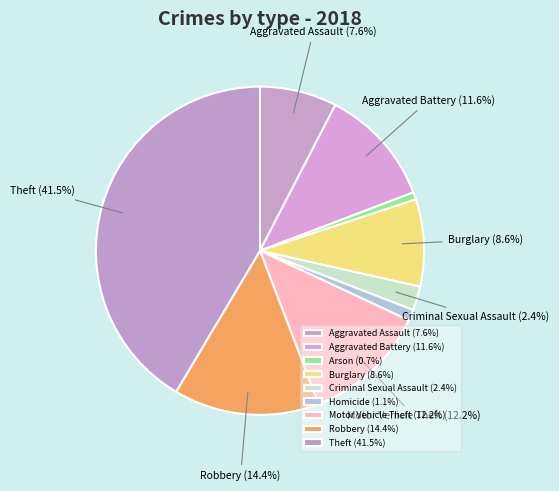

What is the total percentage of Aggravated Assault and Burglary?

16.2%